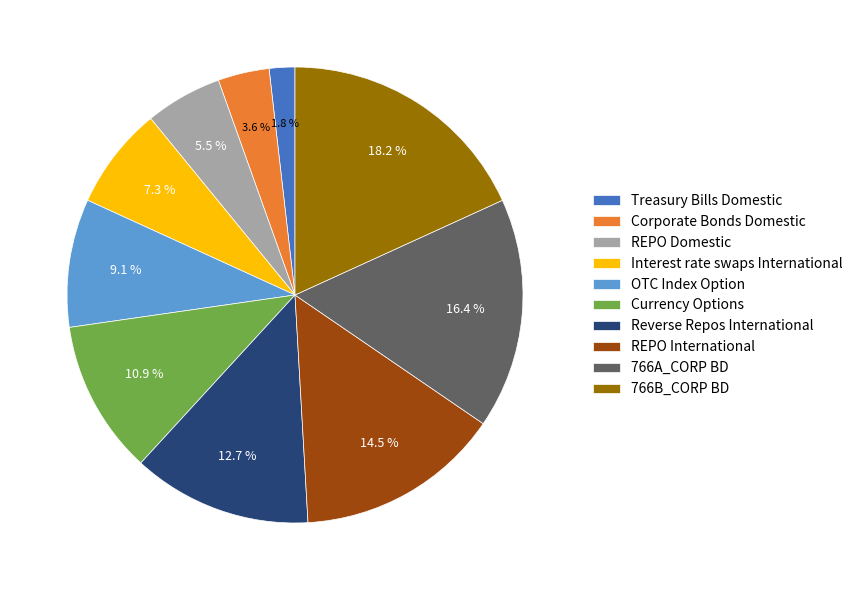

How many segments does this pie chart have?

10